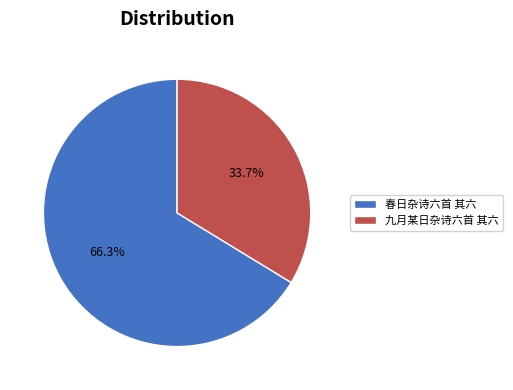

Rank the categories by value from lowest to highest.

九月某日杂诗六首 其六, 春日杂诗六首 其六